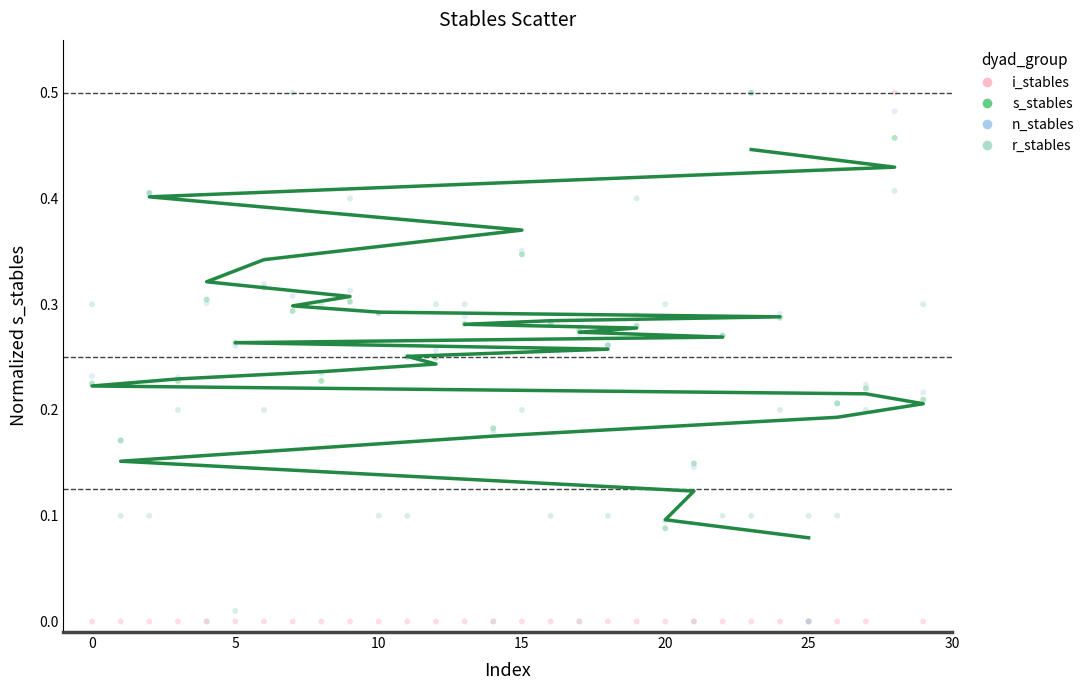

What are all the series names shown in the legend?

i_stables, s_stables, n_stables, r_stables